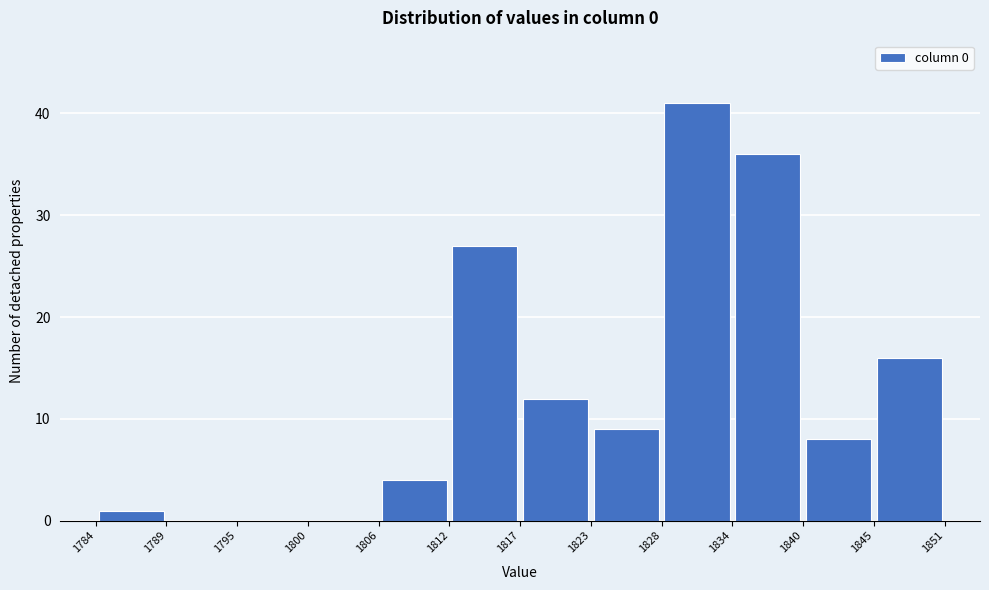

Reading left to right, transcribe this chart: for each bar, give the range it covers on the x-axis and its height. The values are not printed on the chart, so give them approximately, as read against the axis.

1784 to 1789: 1
1789 to 1795: 0
1795 to 1800: 0
1800 to 1806: 0
1806 to 1812: 4
1812 to 1817: 27
1817 to 1823: 12
1823 to 1828: 9
1828 to 1834: 41
1834 to 1840: 36
1840 to 1845: 8
1845 to 1851: 16